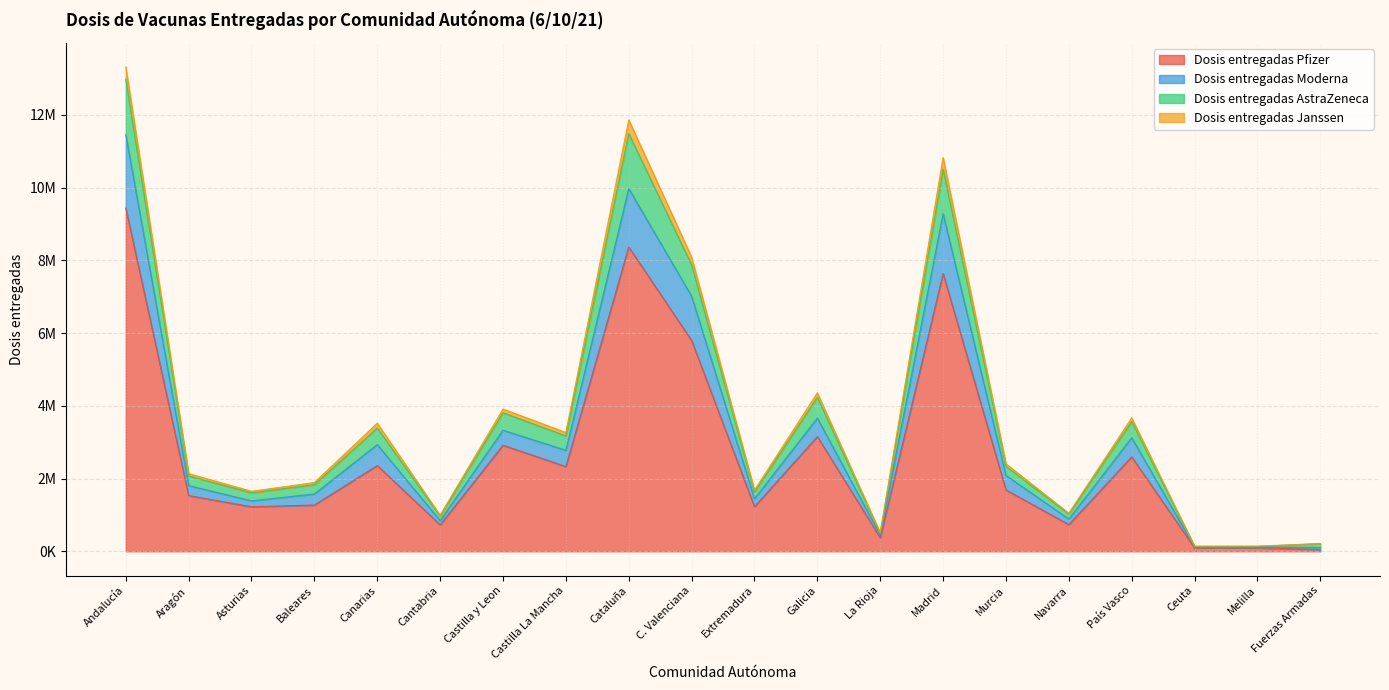

Count the number of categories in the chart.

20